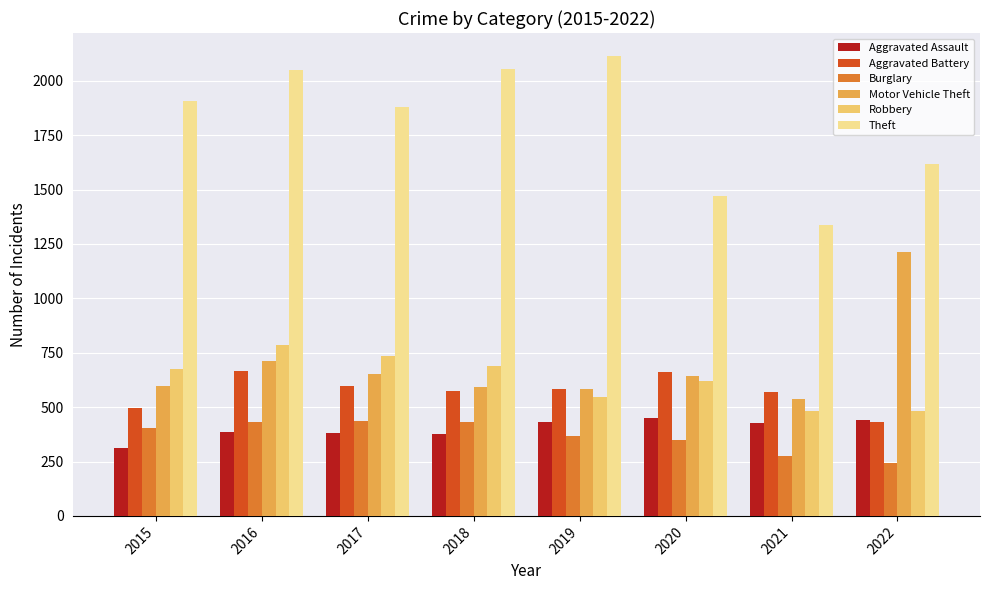

What is the smallest value displayed?

244